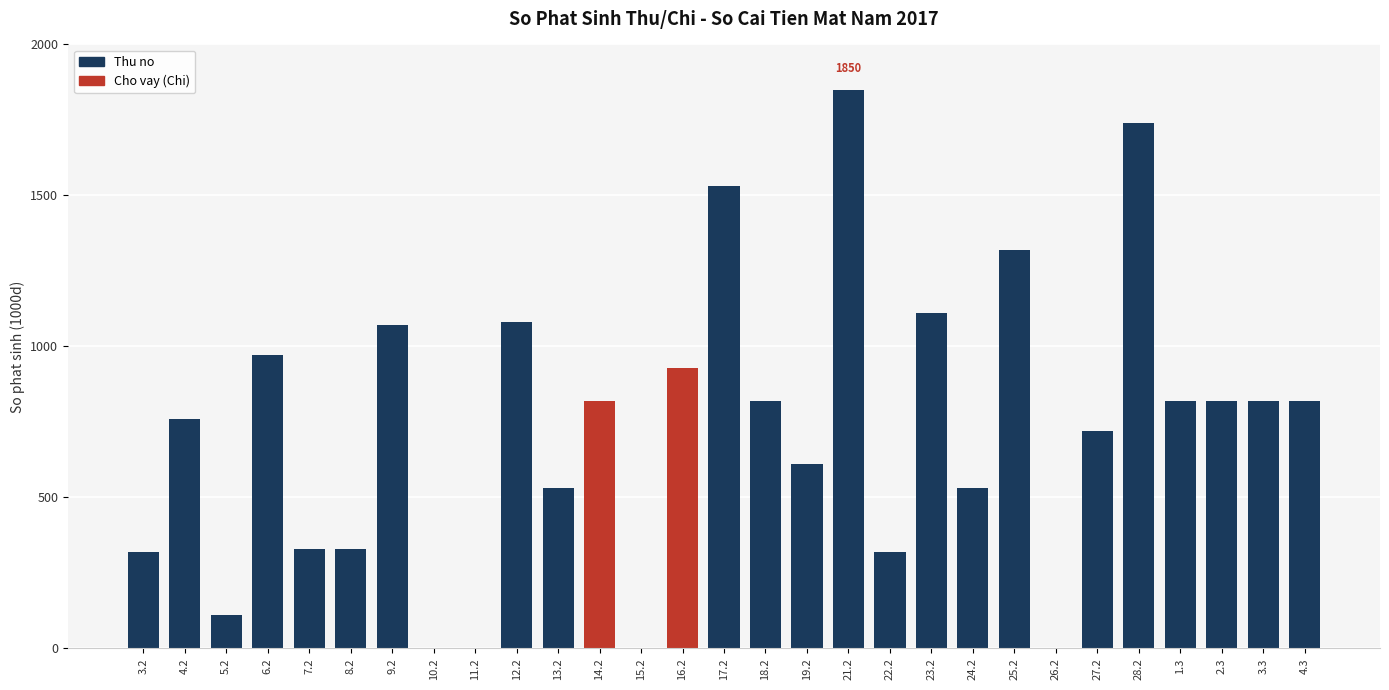

What is the average value?

727